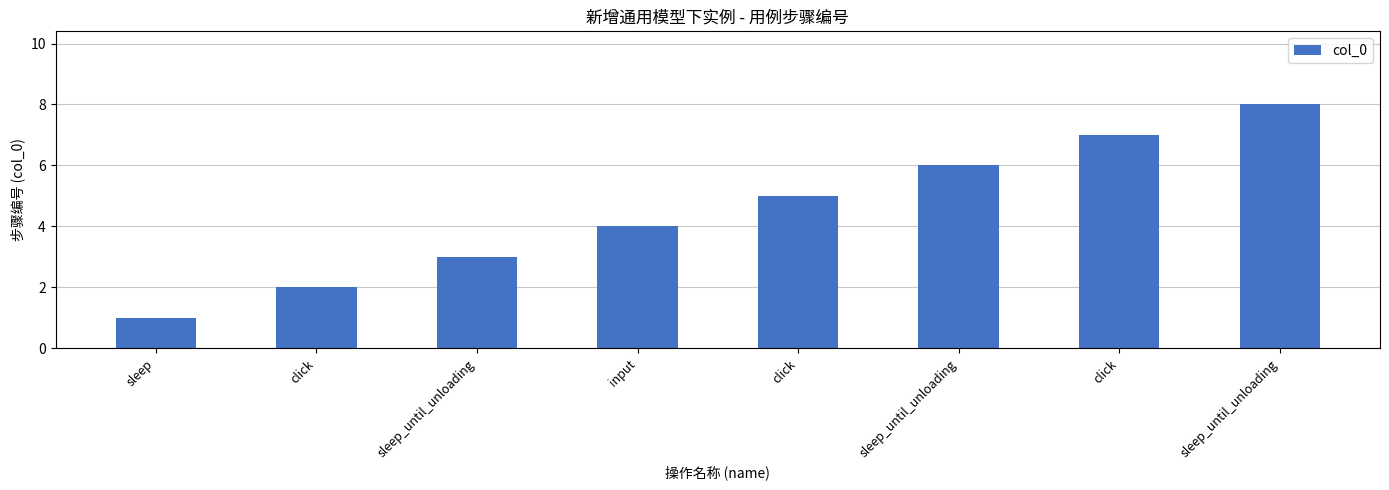

Is it true that the value at click is 5?

True